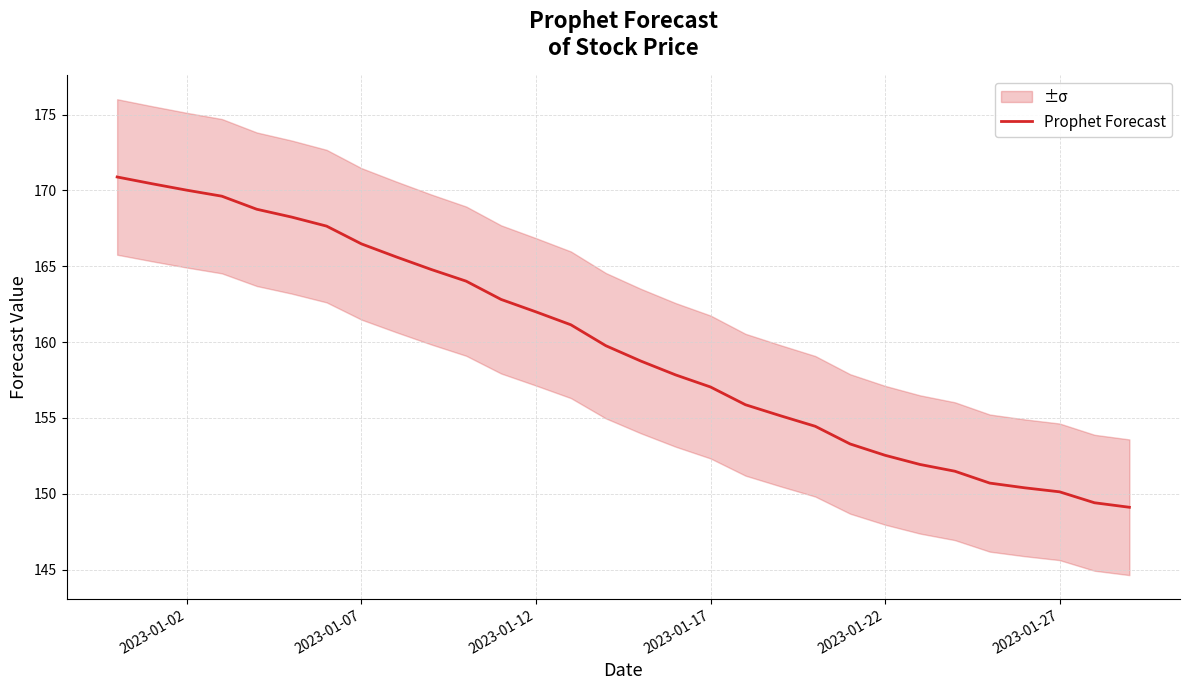

What is the maximum value for Prophet Forecast?

170.9